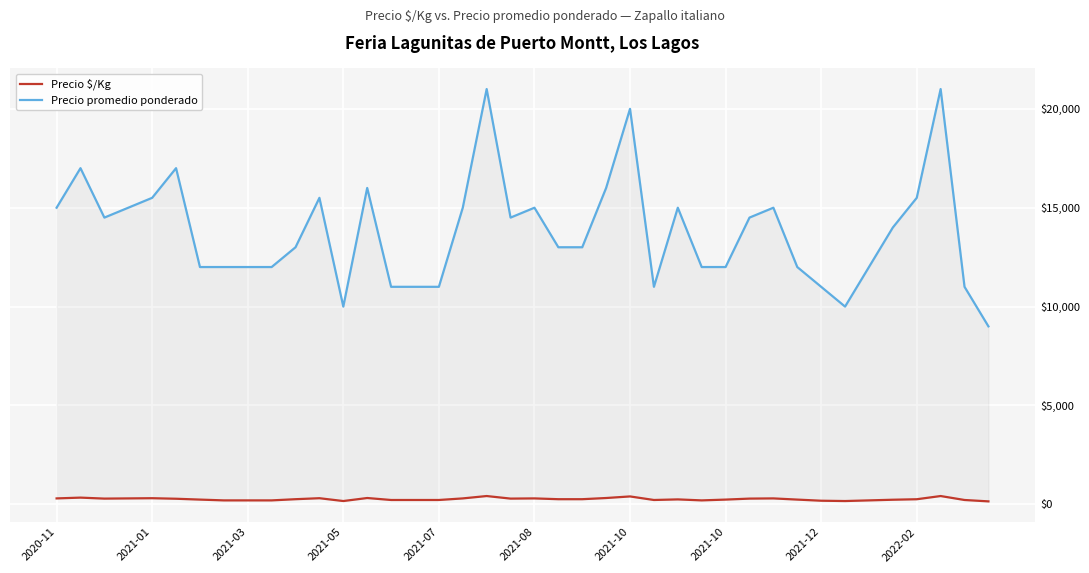

True or false: Precio $/Kg has more than 0 interior local peaks.

True